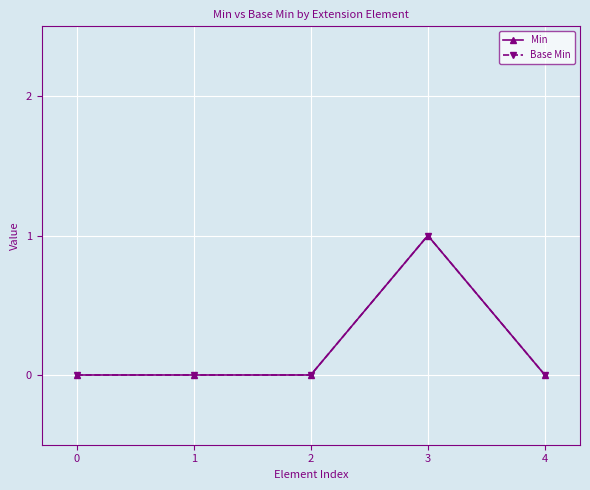

How many Min values are between 0 and 1?

5